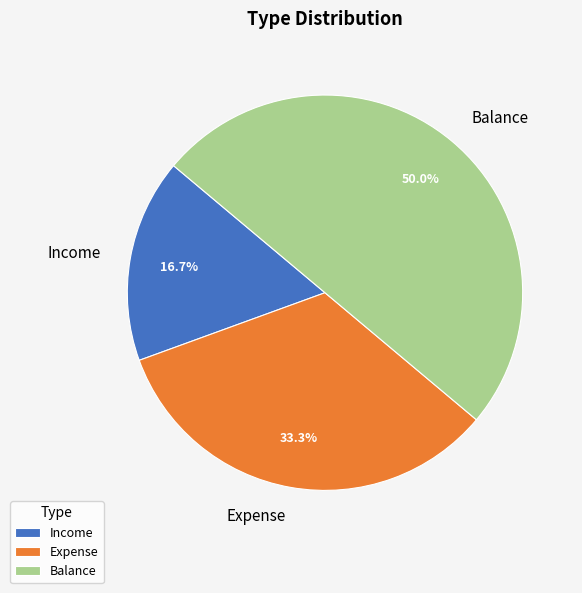

True or false: Income accounts for 17% of the total.

True